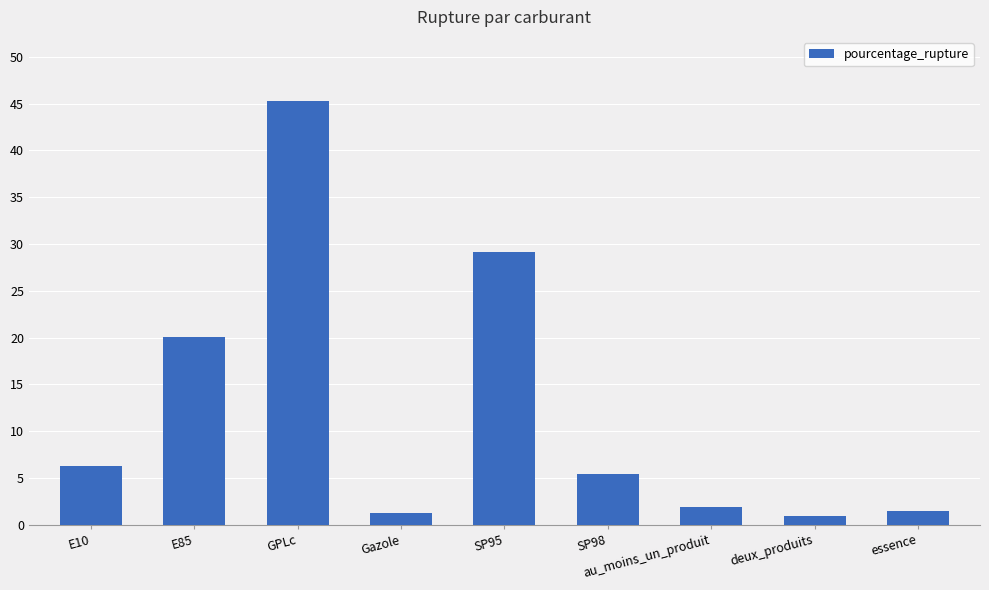

What is the change in value from E85 to au_moins_un_produit?

-18.2